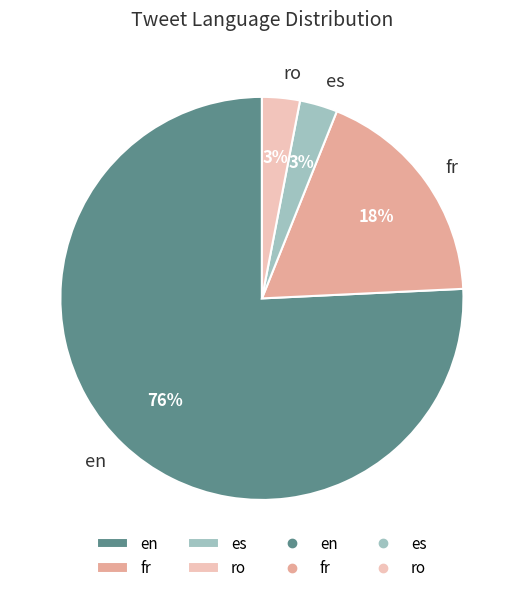

Approximately how many times larger is the value at es compared to ro?

1.0